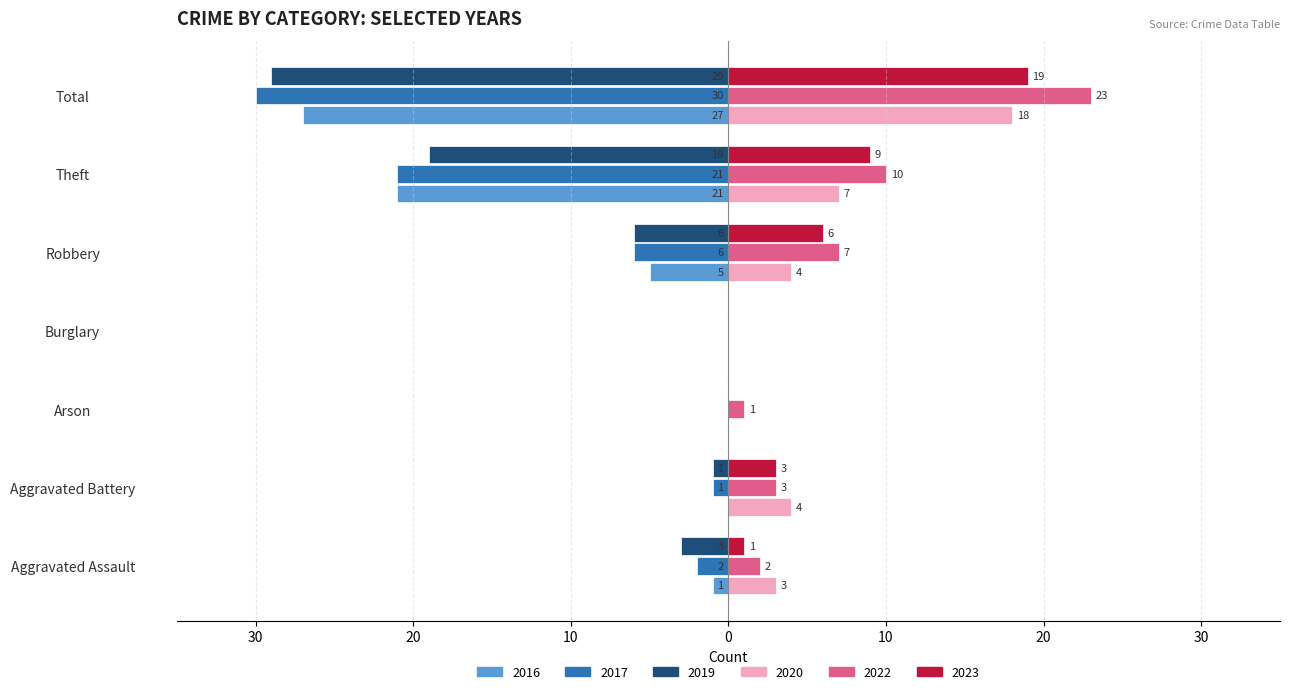

What is the average value of the 2019 series?

-8